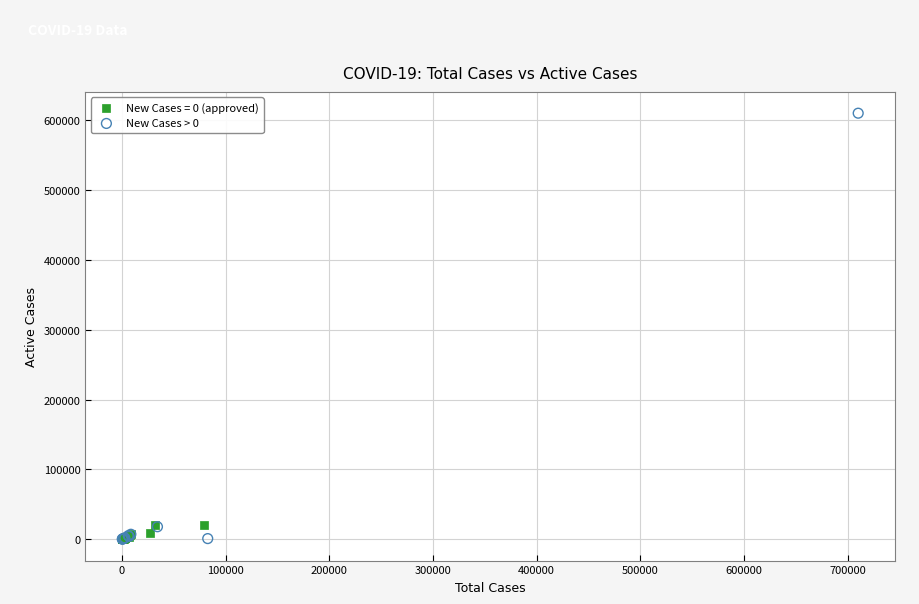

Which series reaches the maximum Y coordinate?

New Cases > 0